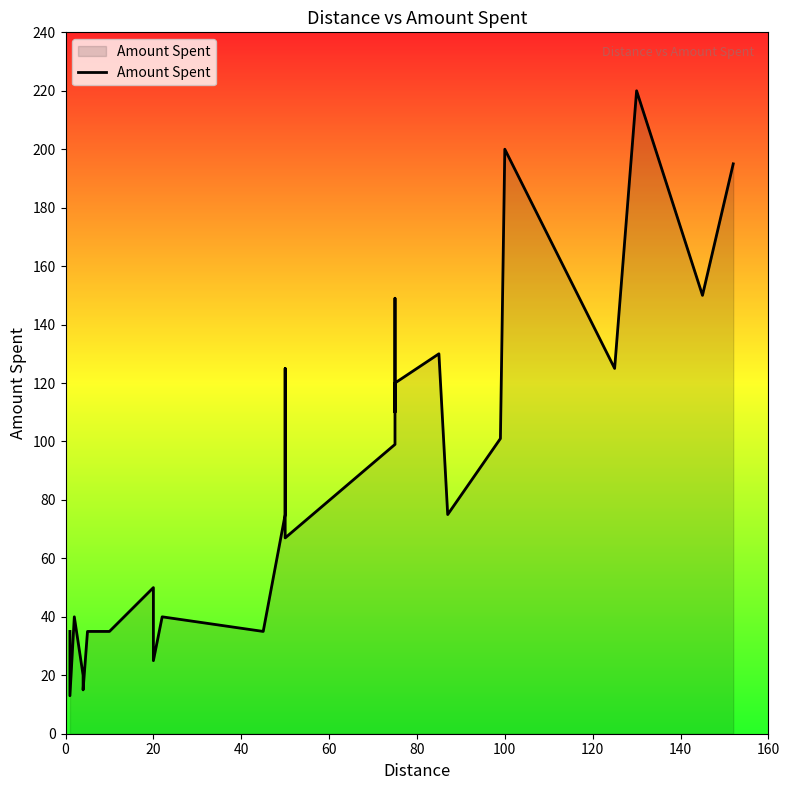

What is the value of the 17th point from the left?

110